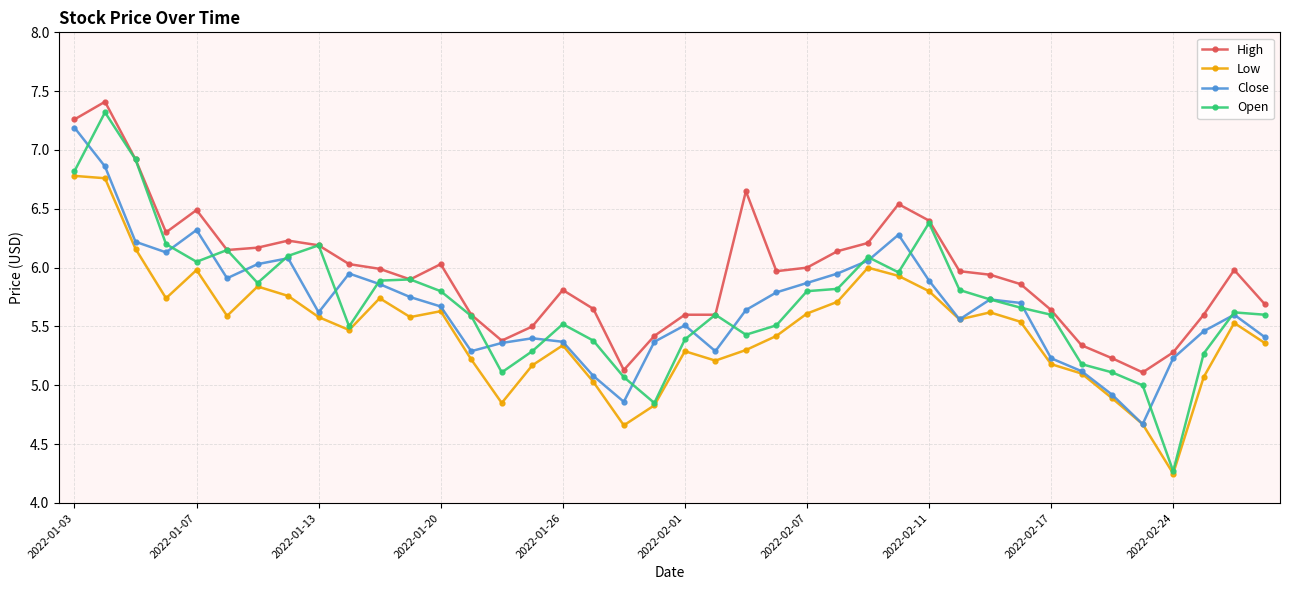

In Open, how many points are higher than both neighbors (excluding endpoints)?

9